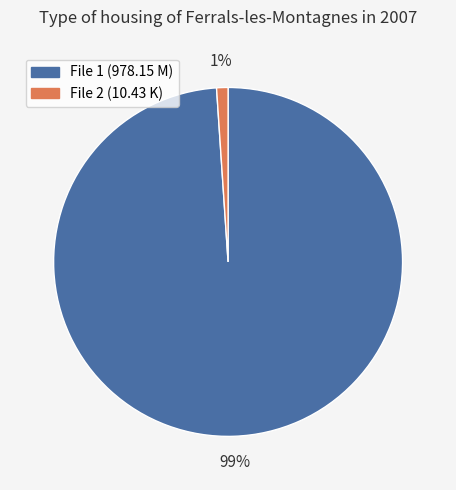

To the nearest percent, what percentage of the pie is File 2 (10.43 K)?

1%